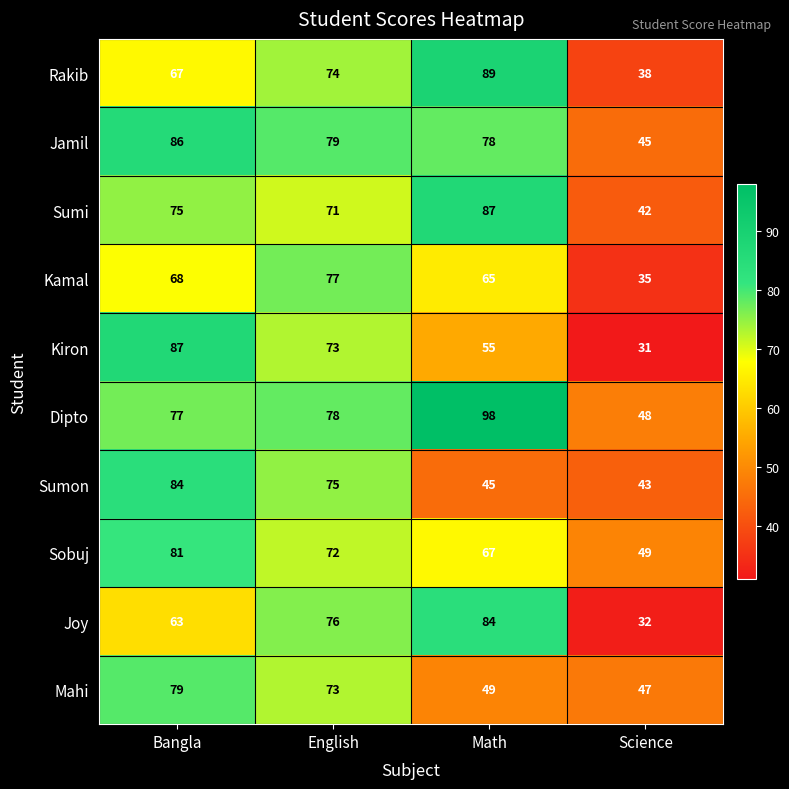

Which series has the largest total across all categories?

Dipto